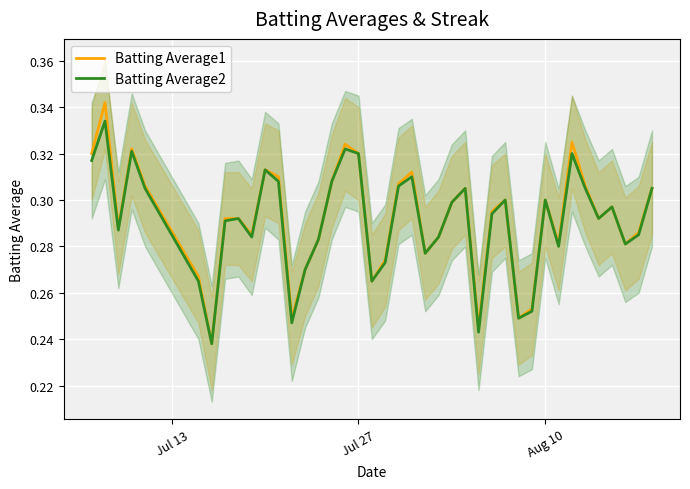

The Batting Average1 series shows 0.1 at 19. True or false?

False